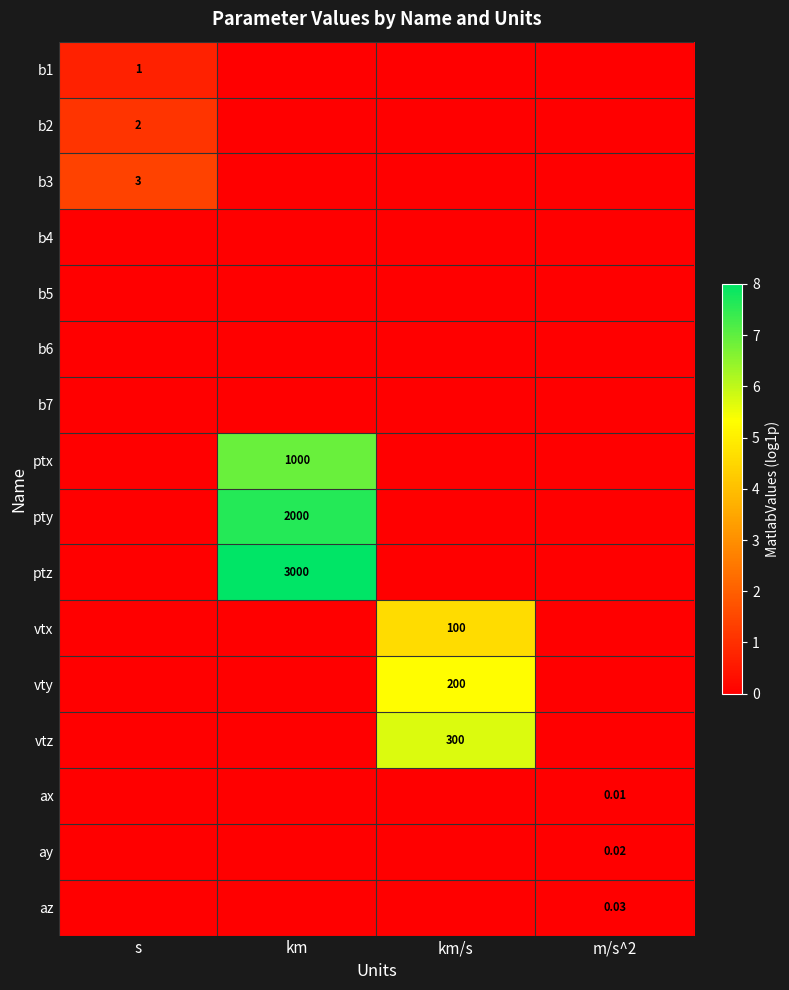

What is the difference between the highest and lowest values at km?

8.0